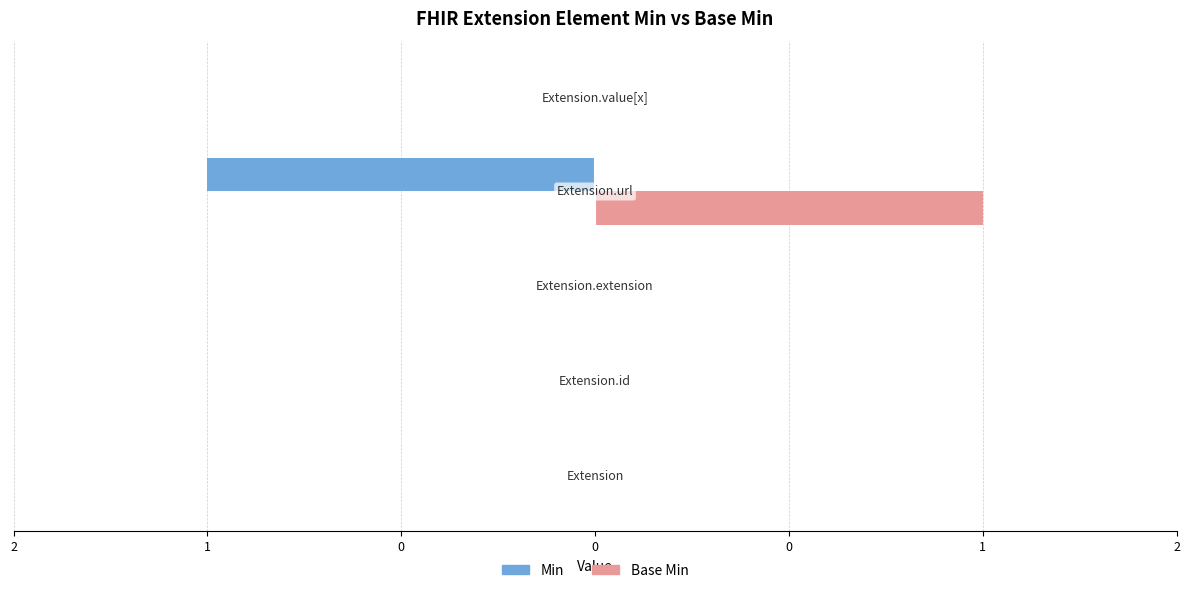

How many Base Min values are between 0 and 1?

5